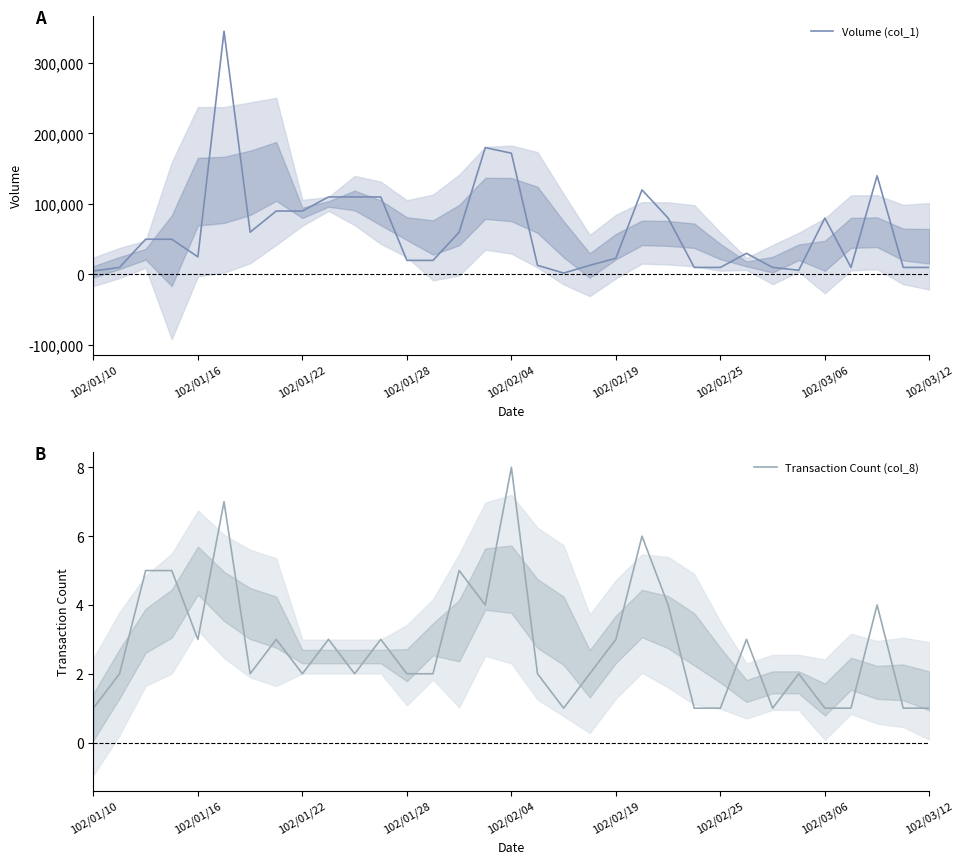

The Volume (col_1) series shows 5000 at 102/01/10. True or false?

True